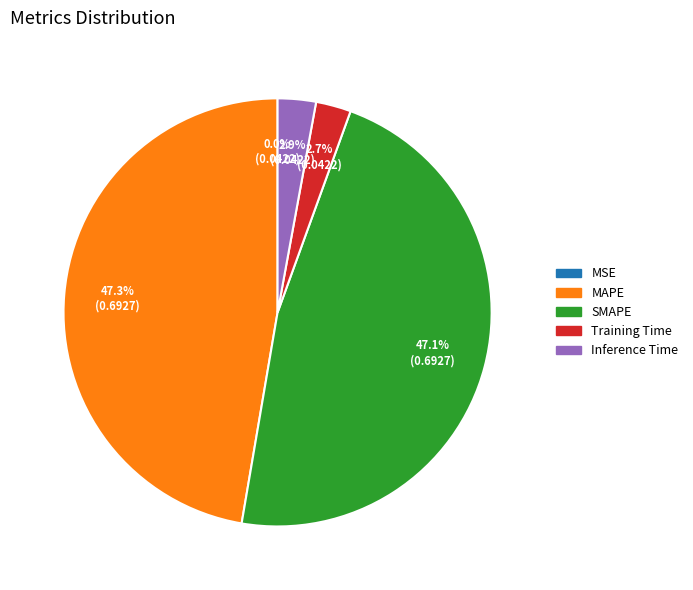

Is there any slice that represents more than half of the pie?

No